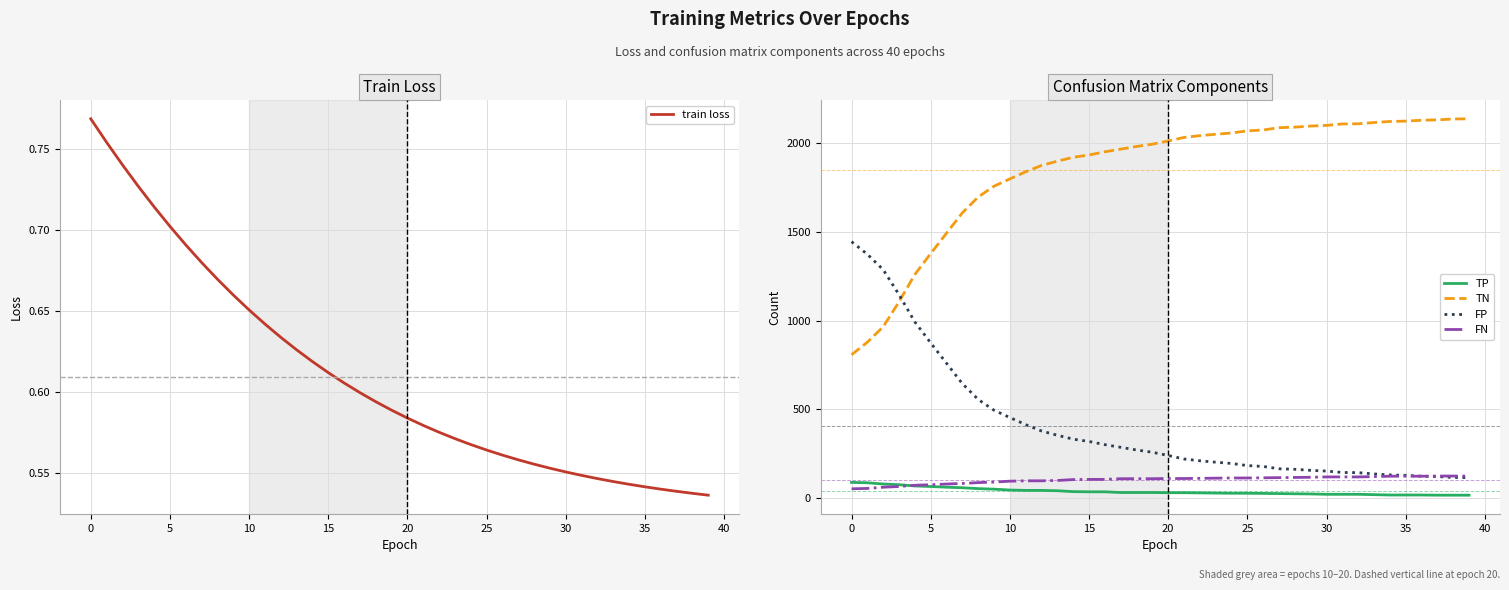

True or false: TN and train loss intersect in this chart.

False